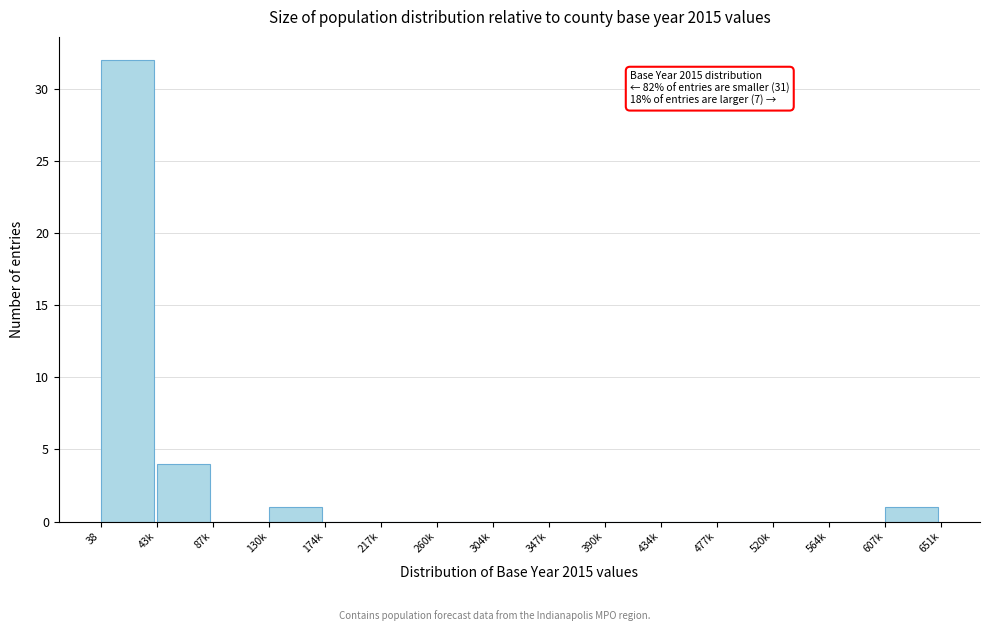

Reading right to left, extract all data points from this chart.

607k=1	564k=0	520k=0	477k=0	434k=0	390k=0	347k=0	304k=0	260k=0	217k=0	174k=0	130k=1	87k=0	43k=4	38=32